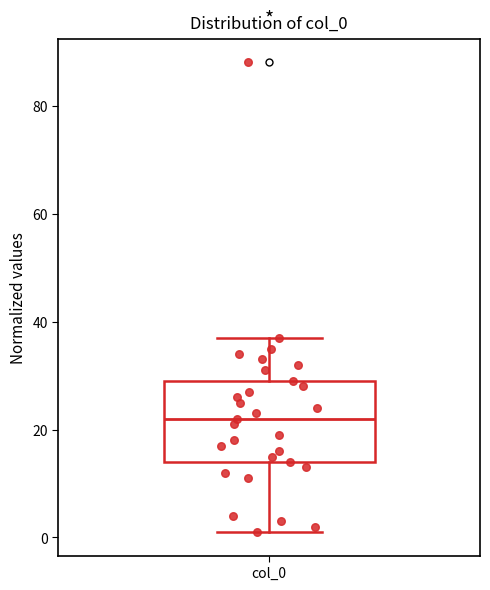

Transcribe this box plot: give where the median line is, the range the box spans, and where the two whiskers end, as read against the y-axis. The values are not printed on the chart, so give them approximately, as read against the axis.

median 22, box 14 to 30, whiskers 2 to 38